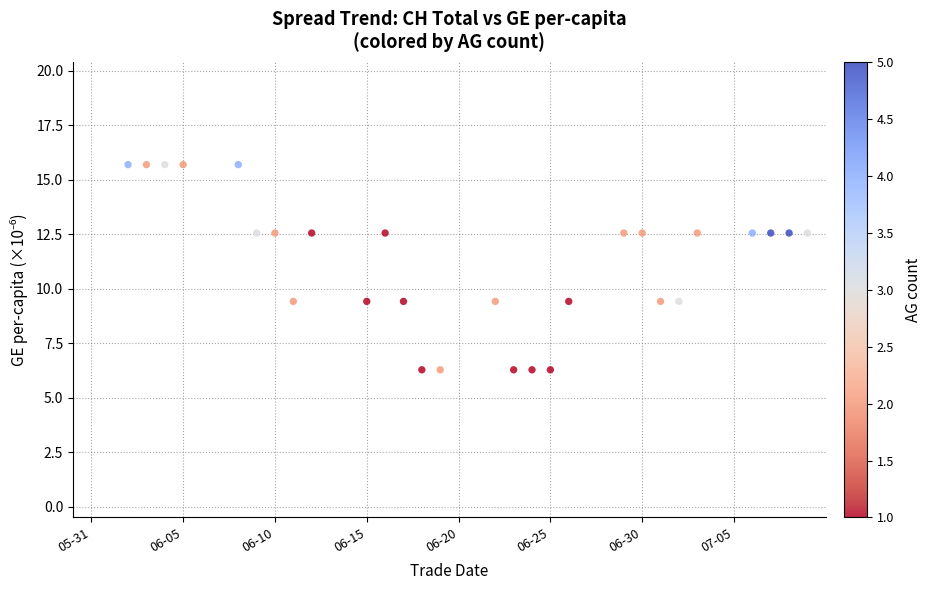

What is the range of Y values (max minus min)?

15.7